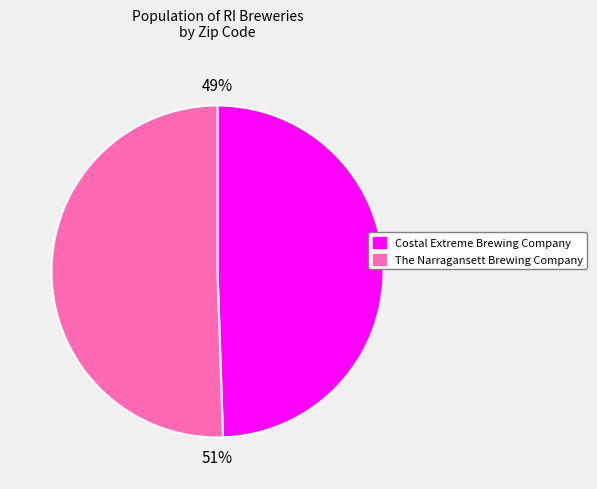

Is there a majority slice in this chart?

Yes